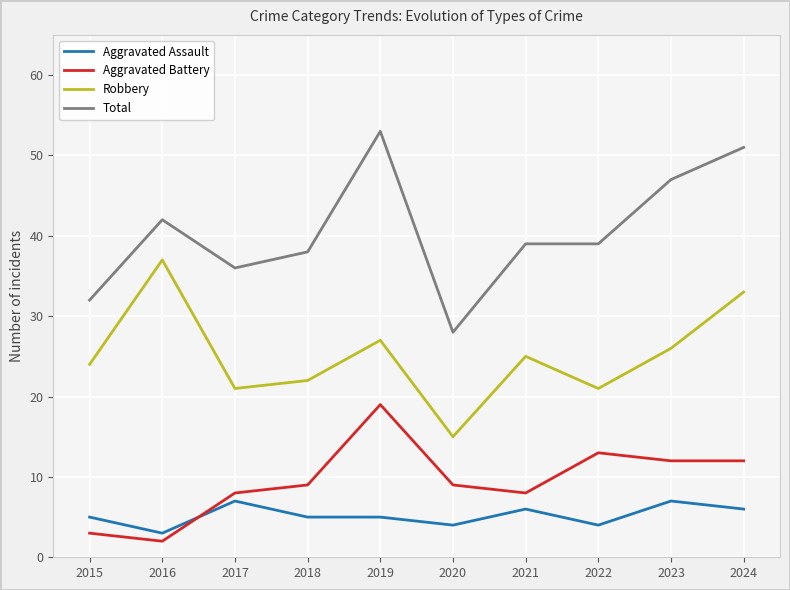

True or false: Robbery has a value of 11 at 2021.

False